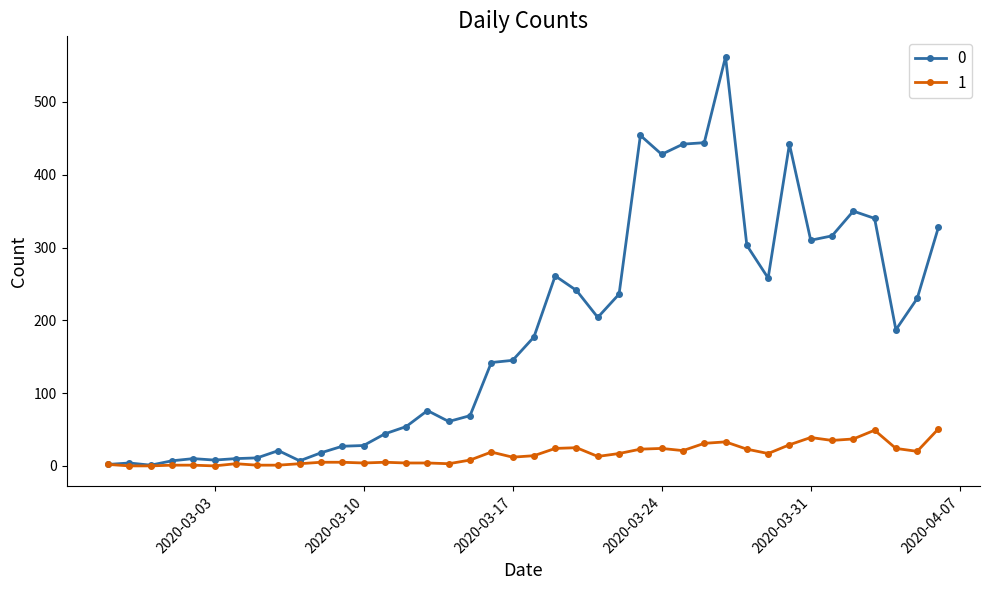

List the series in order of their peak value, lowest first.

1, 0